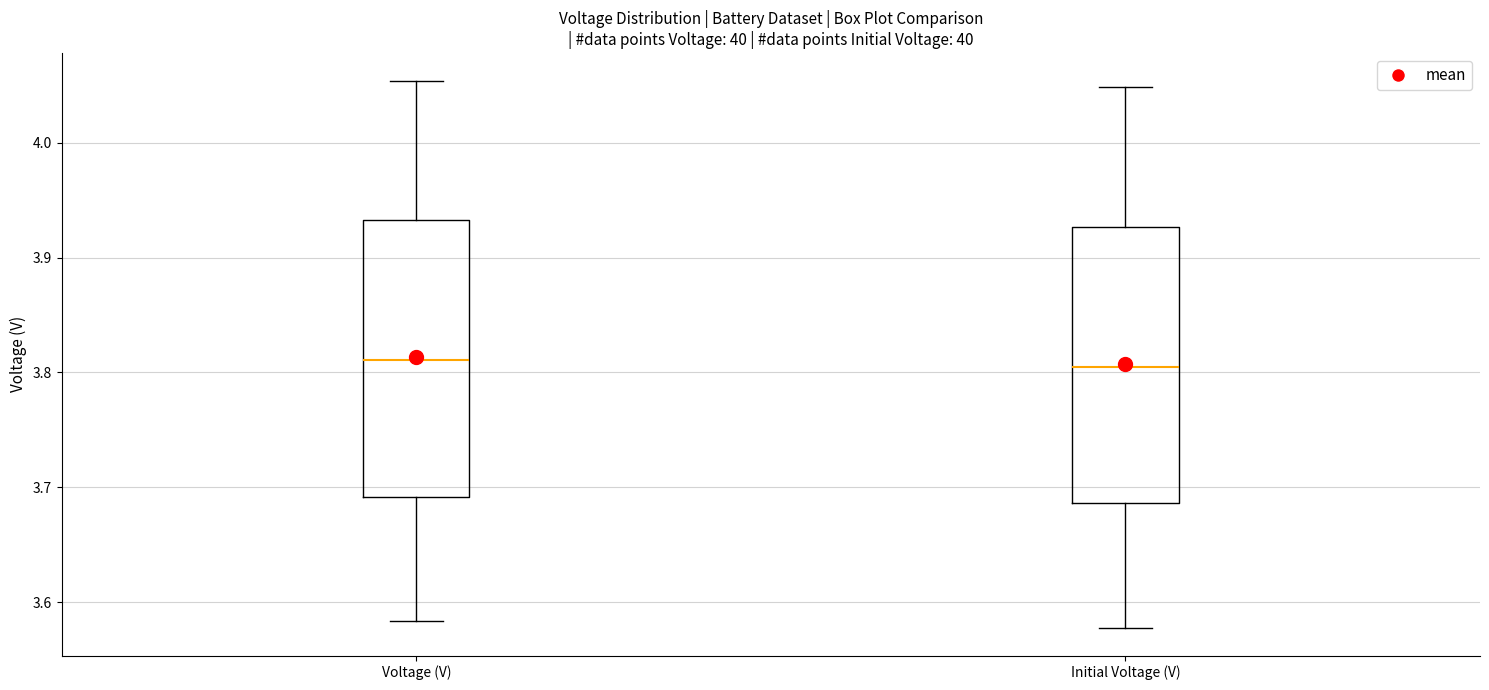

Reading left to right, transcribe this box plot: for each box, give where its median line is, the range the box spans, and where its two whiskers end, as read against the y-axis. The values are not printed on the chart, so give them approximately, as read against the axis.

Voltage (V): median 3.81, box 3.69 to 3.93, whiskers 3.58 to 4.05
Initial Voltage (V): median 3.80, box 3.69 to 3.93, whiskers 3.58 to 4.05